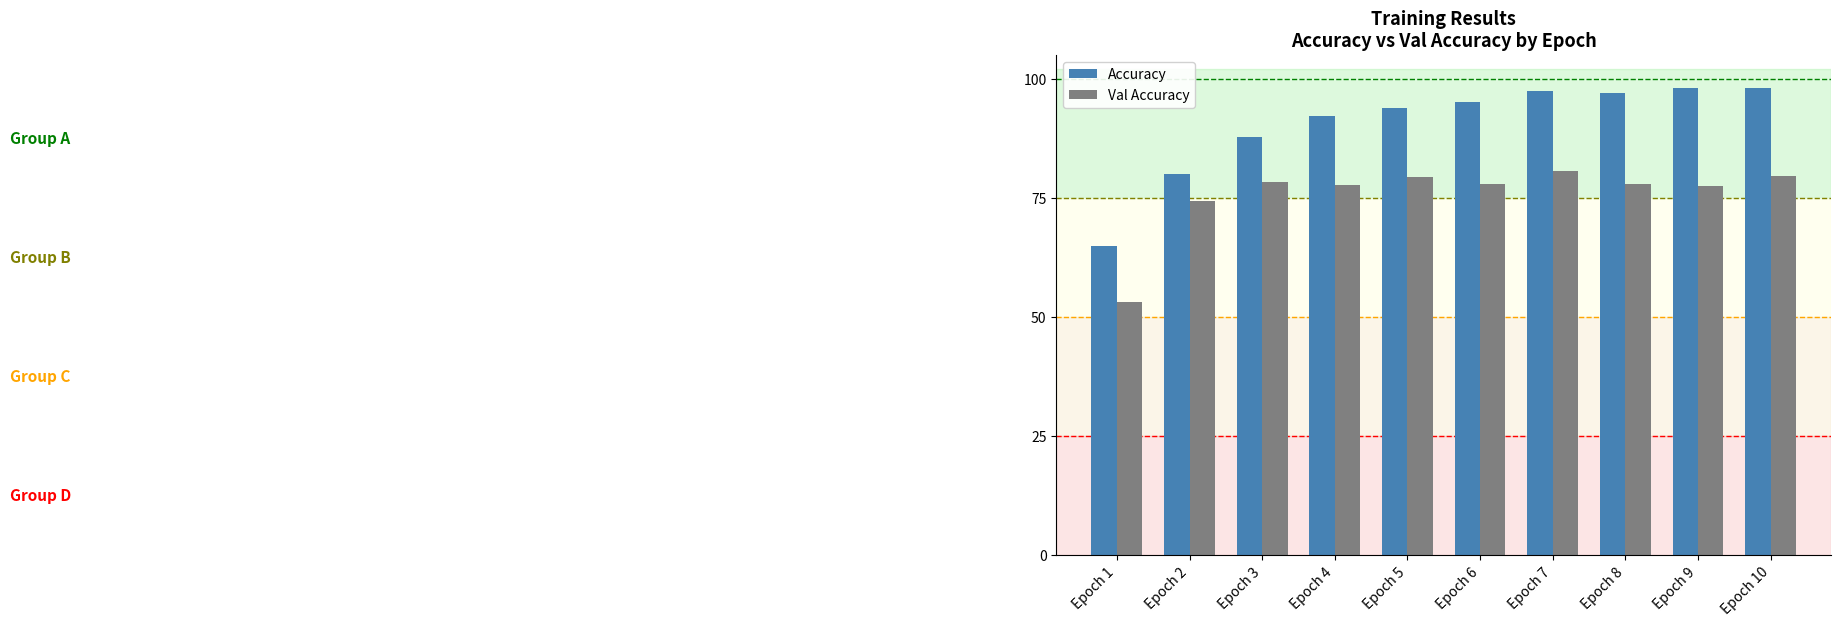

At which category does the chart reach its minimum across all series?

Epoch 1